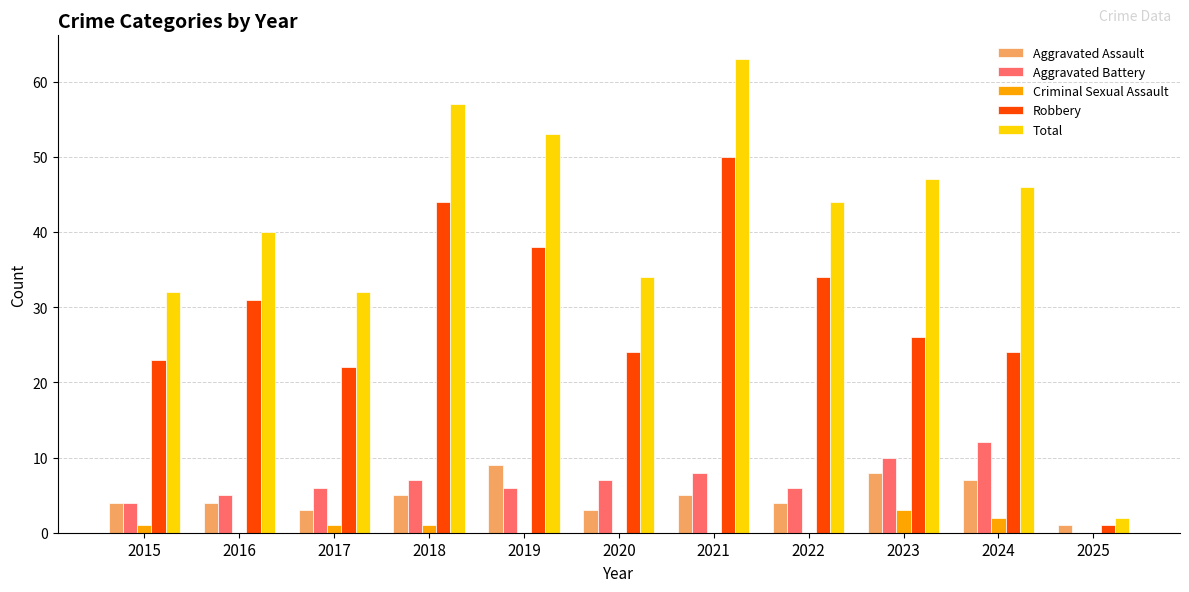

Is it true that Criminal Sexual Assault equals -2 at 2020?

False